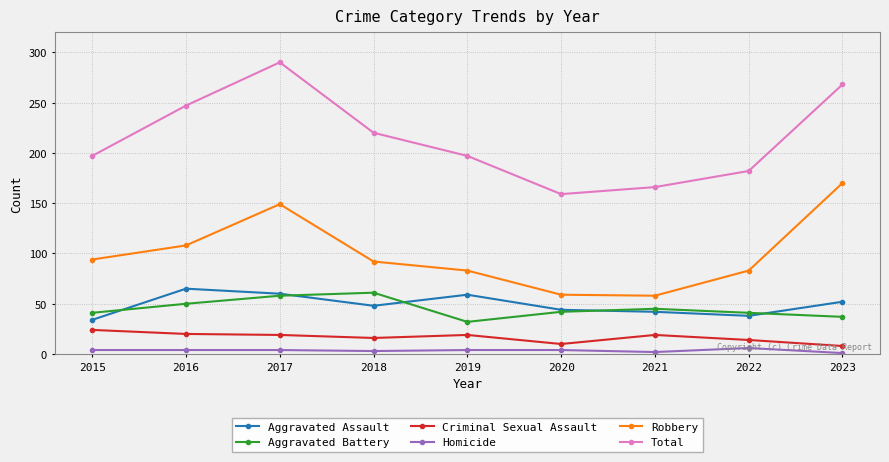

Which series has the widest spread of values?

Total